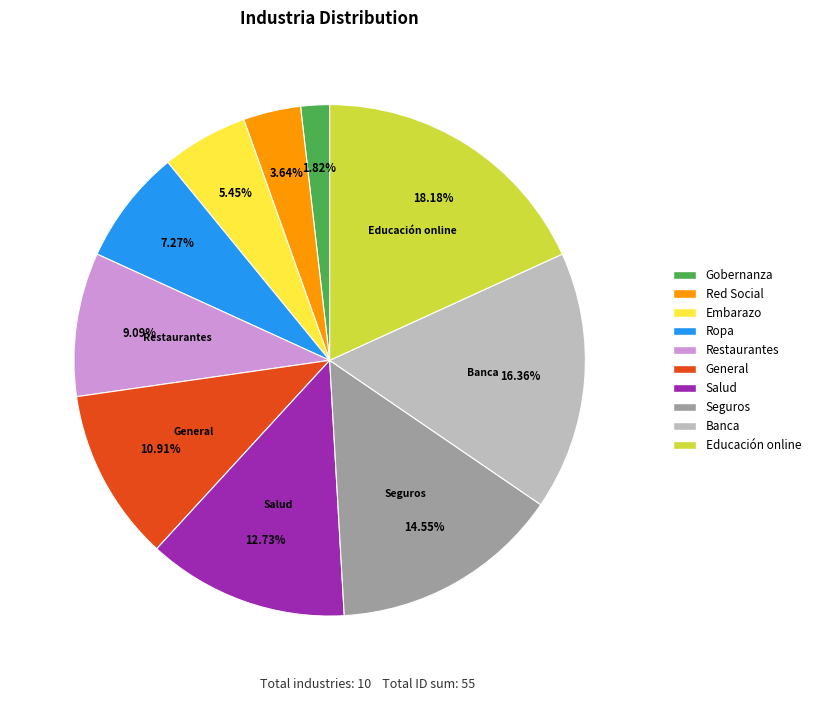

How many slices are in this pie chart?

10